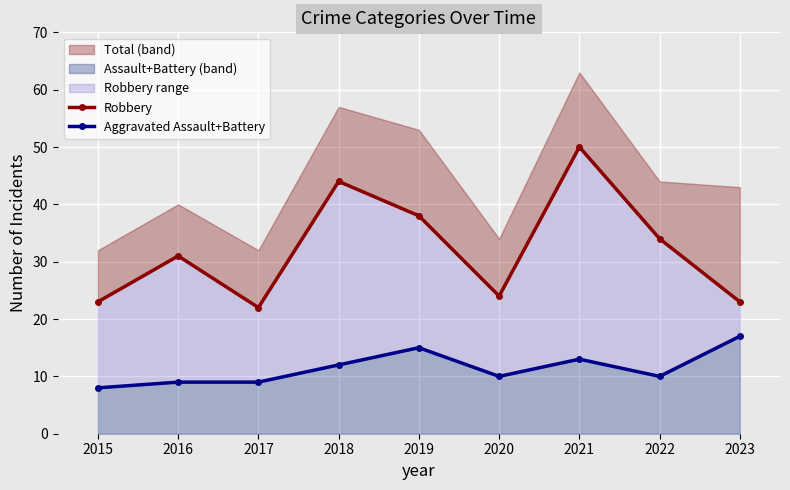

What is the value of the Robbery point at the 8th from the left?

34